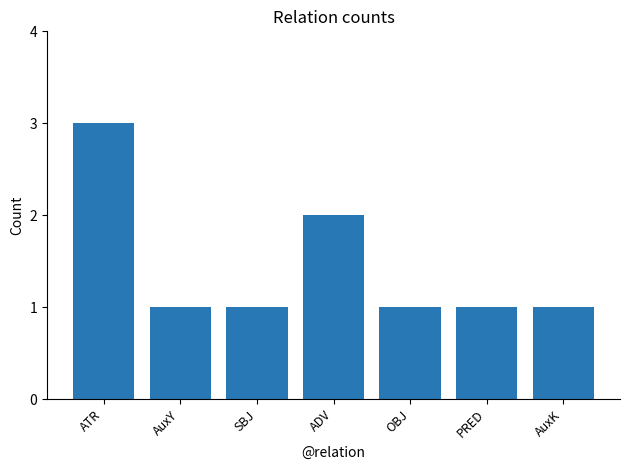

The value at AuxK is 1. True or false?

True